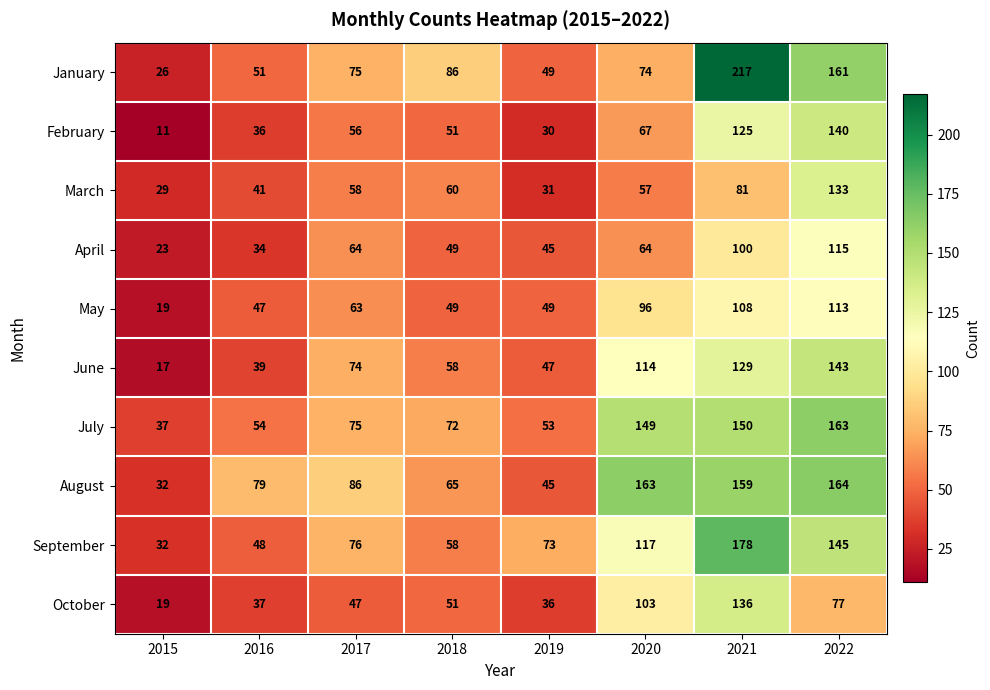

Between 2019 and 2021, which series saw the biggest shift?

January